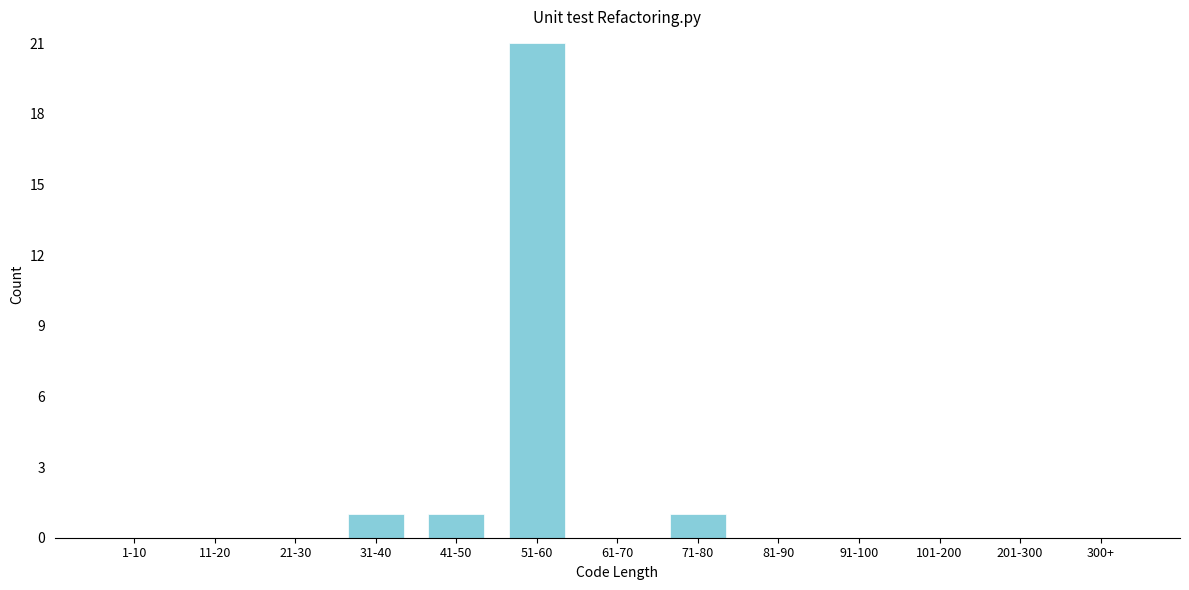

Reading right to left, list all the values displayed in this chart.

300+=0	201-300=0	101-200=0	91-100=0	81-90=0	71-80=1	61-70=0	51-60=21	41-50=1	31-40=1	21-30=0	11-20=0	1-10=0